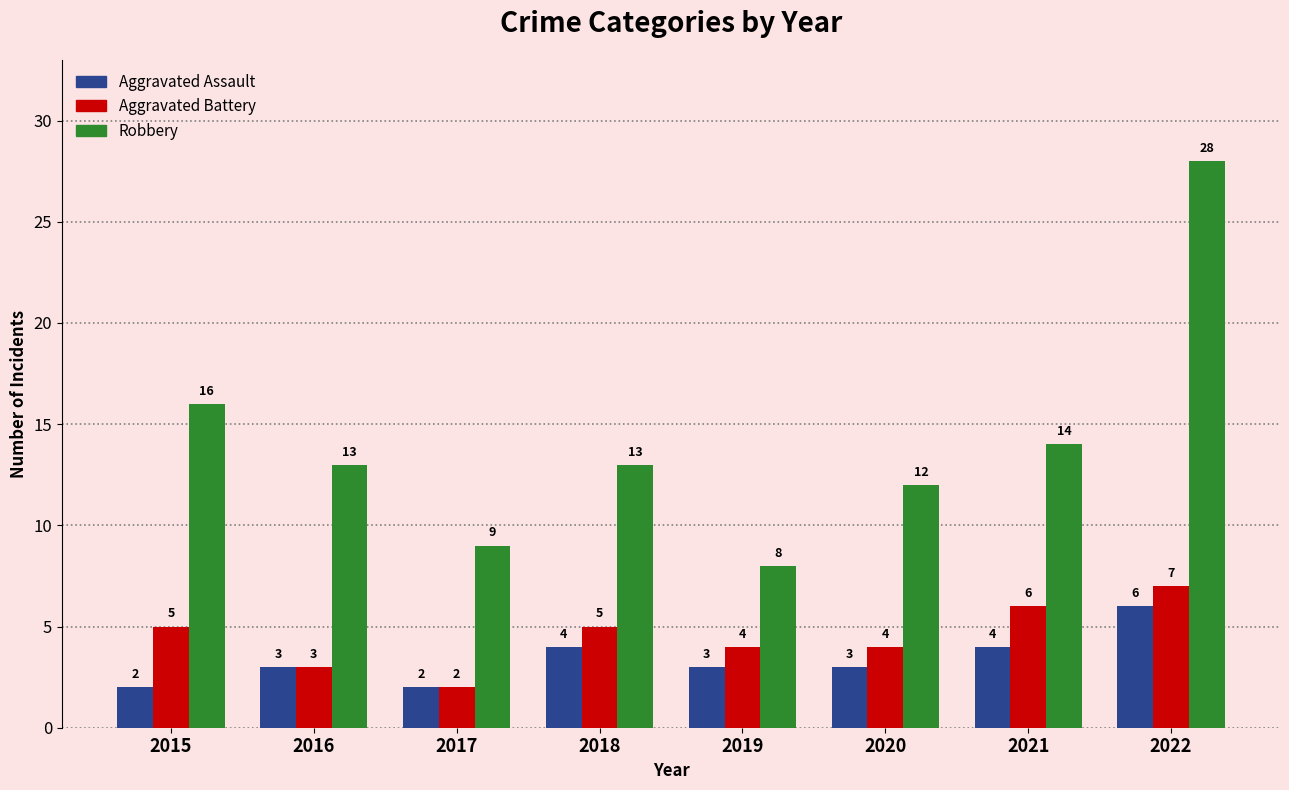

Which series has the largest total across all categories?

Robbery